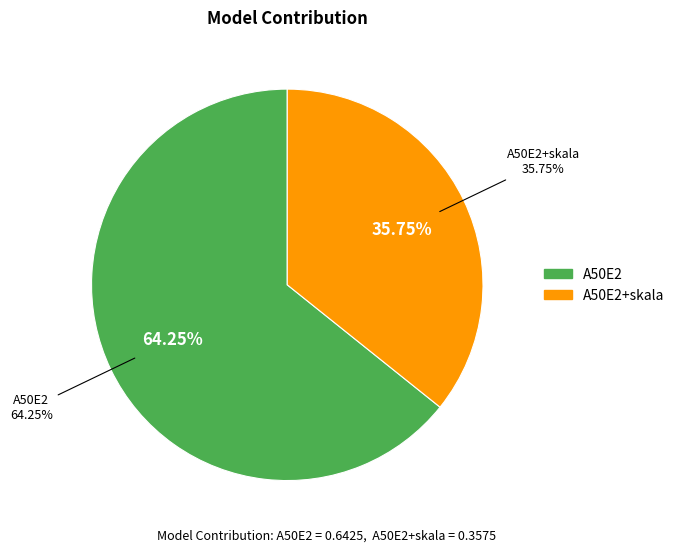

To the nearest percent, what is the average slice percentage?

50%